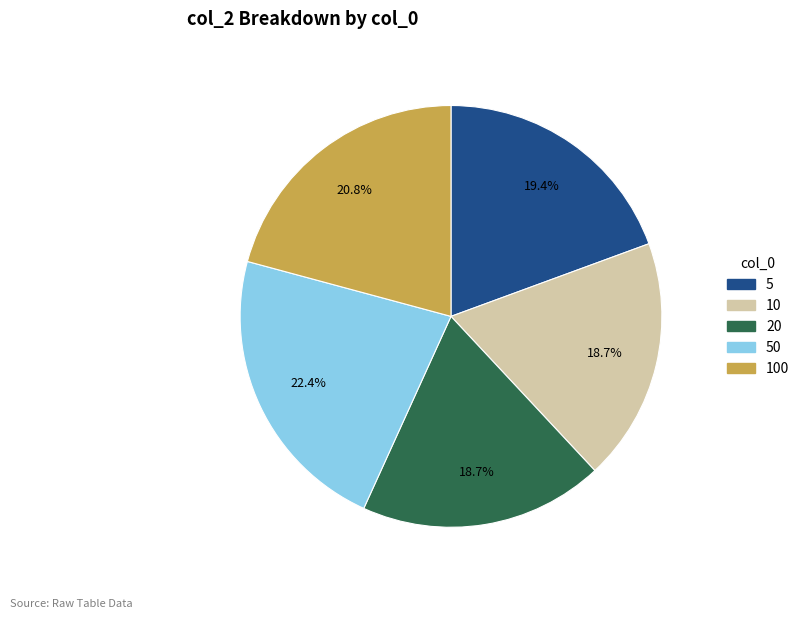

Is there a majority slice in this chart?

No